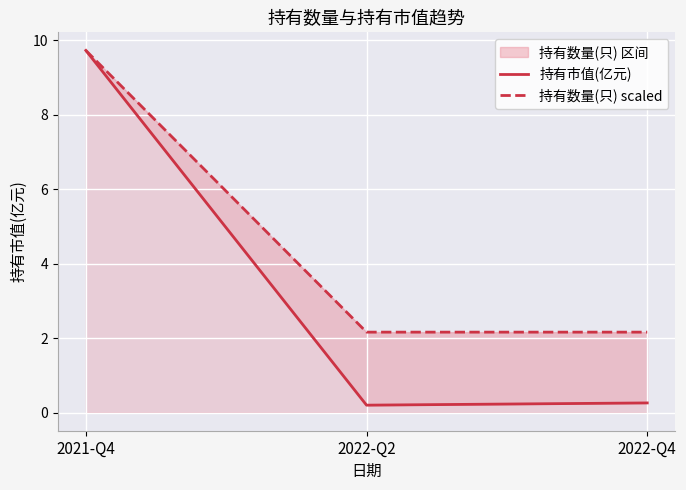

What is the sum of all 持有数量(只) scaled values?

14.0